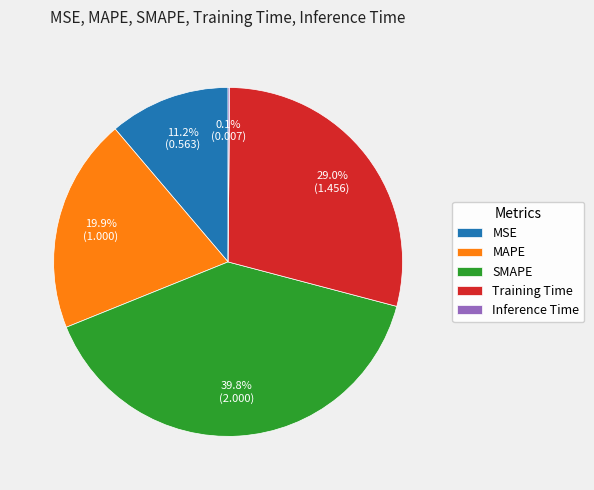

To the nearest percent, what percentage of the pie is MSE?

11%